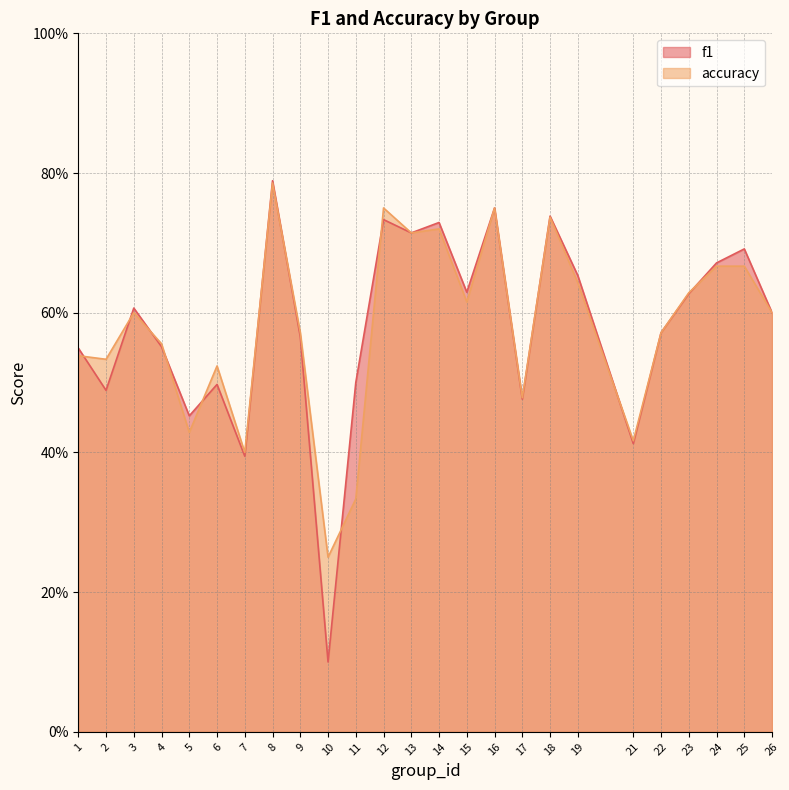

Does the chart have visible grid lines?

Yes